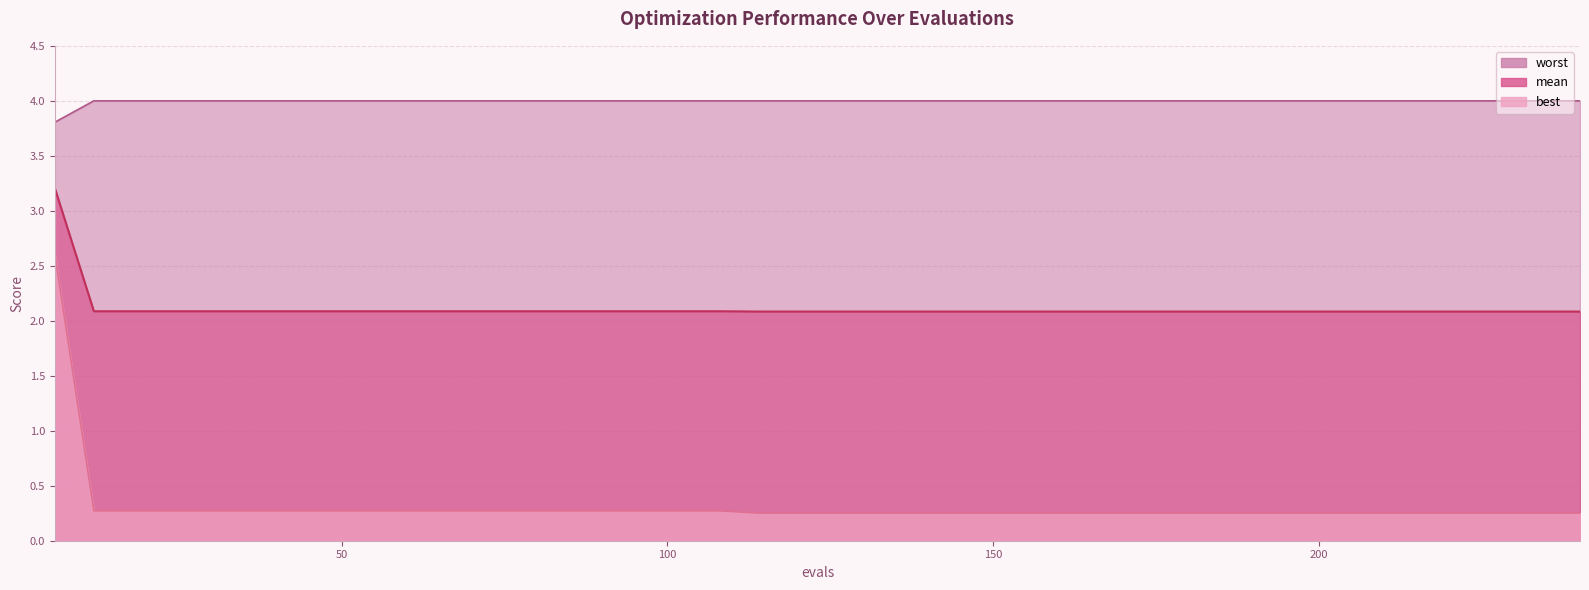

What is the approximate value of best at 114?

0.3